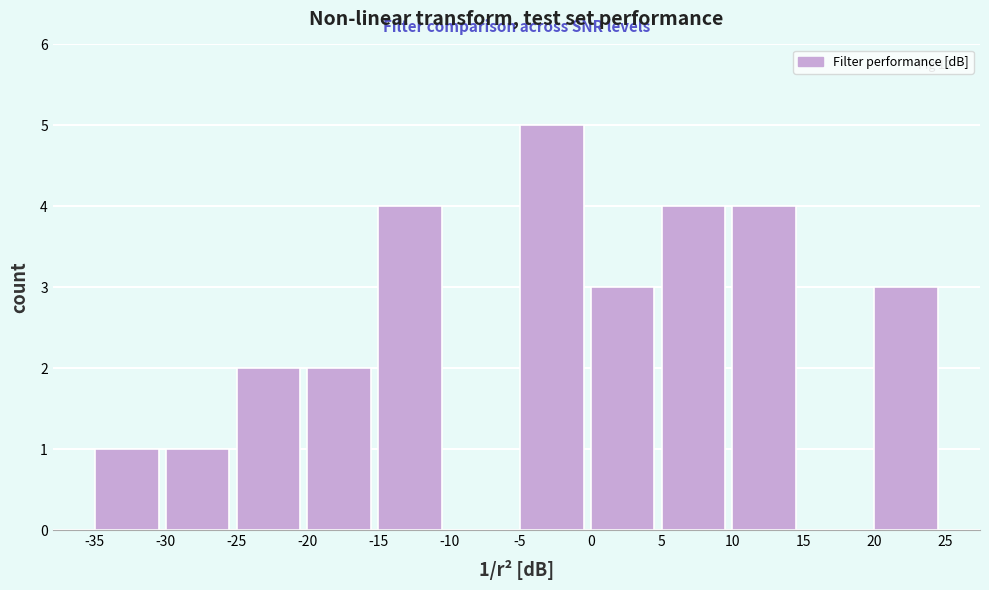

Which range on the x-axis has the tallest bar?

-5 to 0